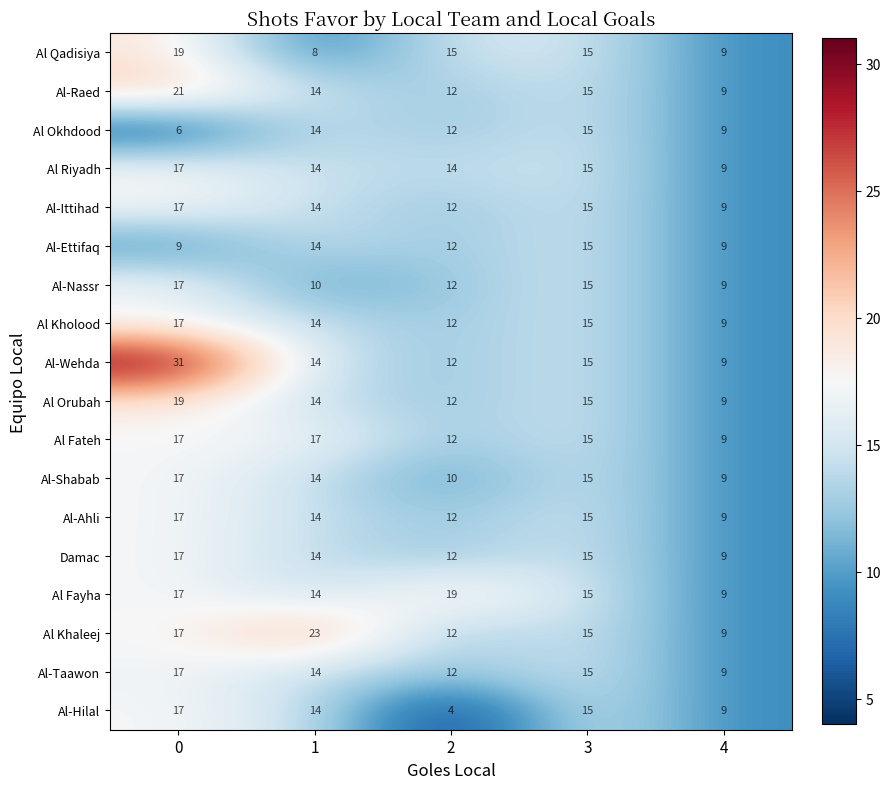

Which series has the widest spread of values?

Al-Wehda